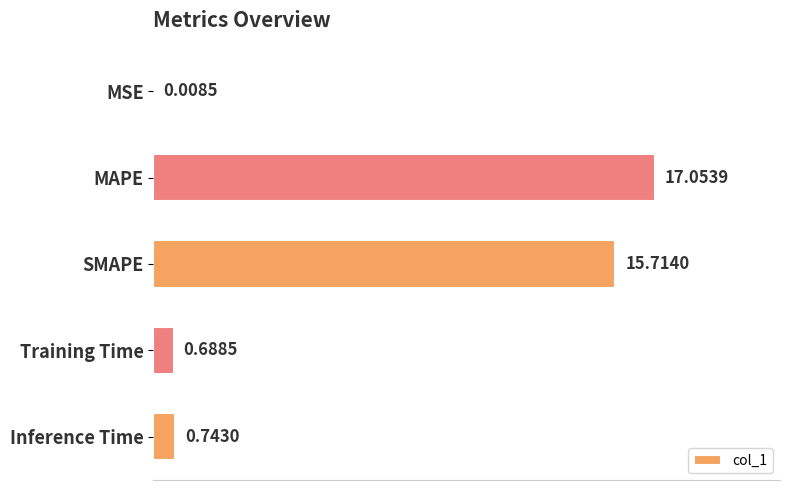

Where is the data nearest to the value 8?

Inference Time